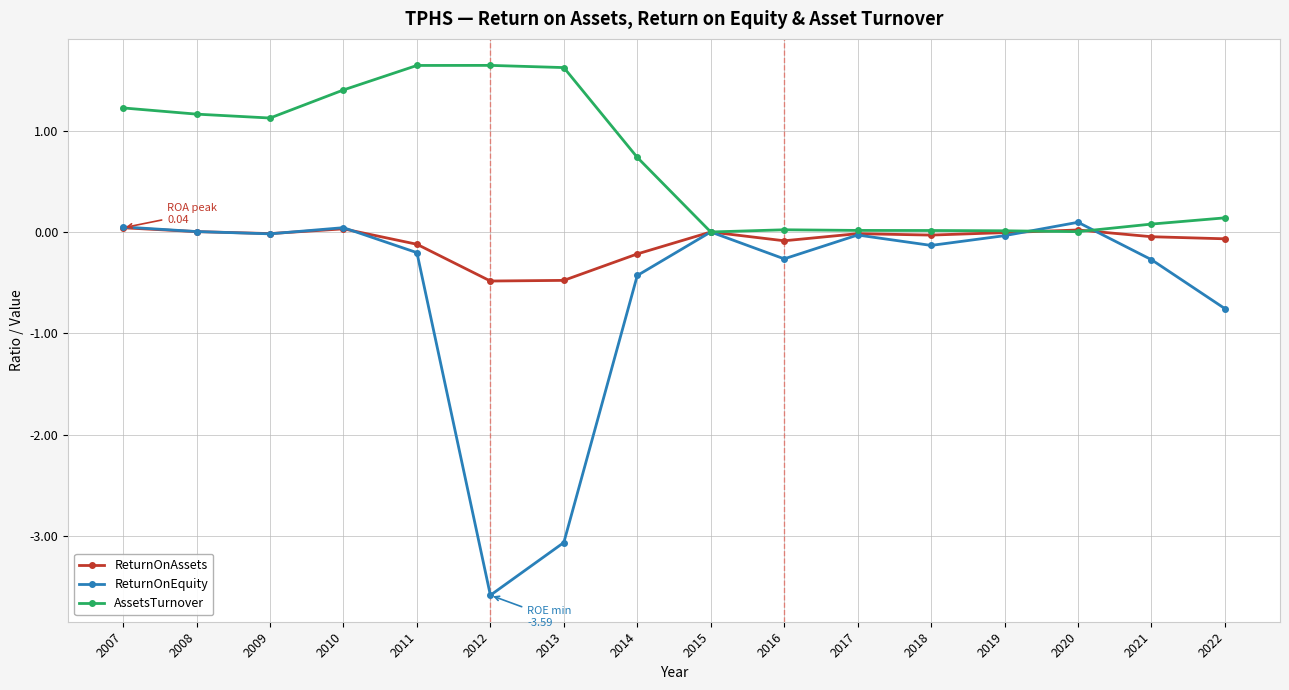

Count the number of data series in this chart.

3